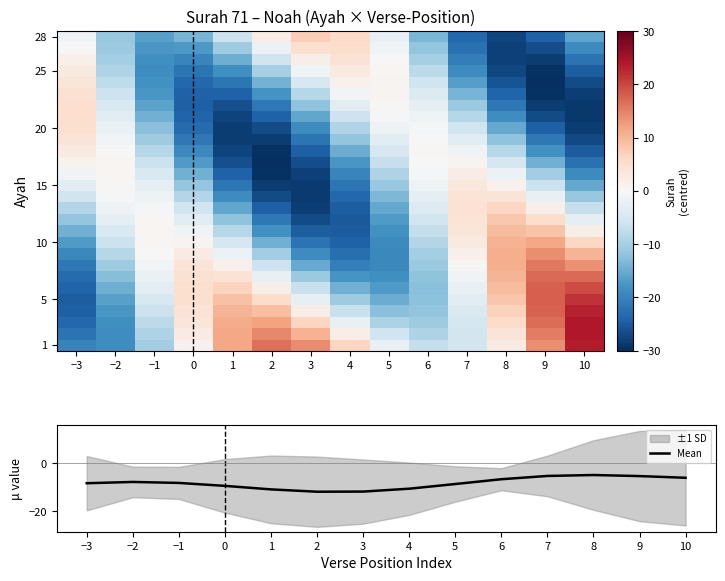

True or false: Mean has a value of -7.4 at 7.

False